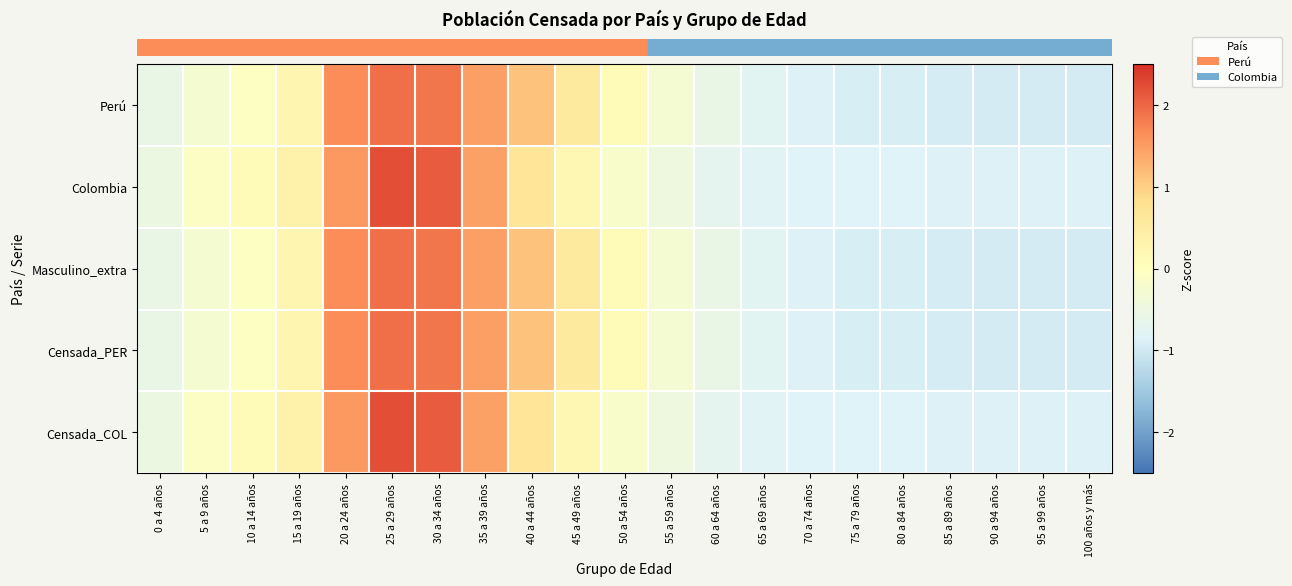

What is the minimum value shown in the chart?

-1.0